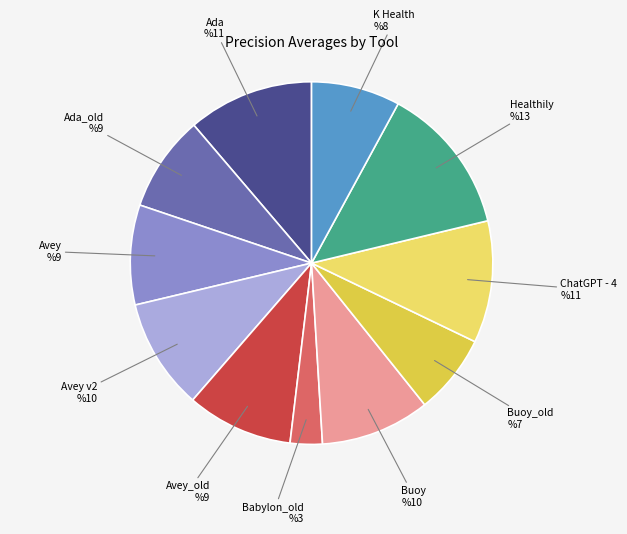

Count the number of slices in the pie.

11